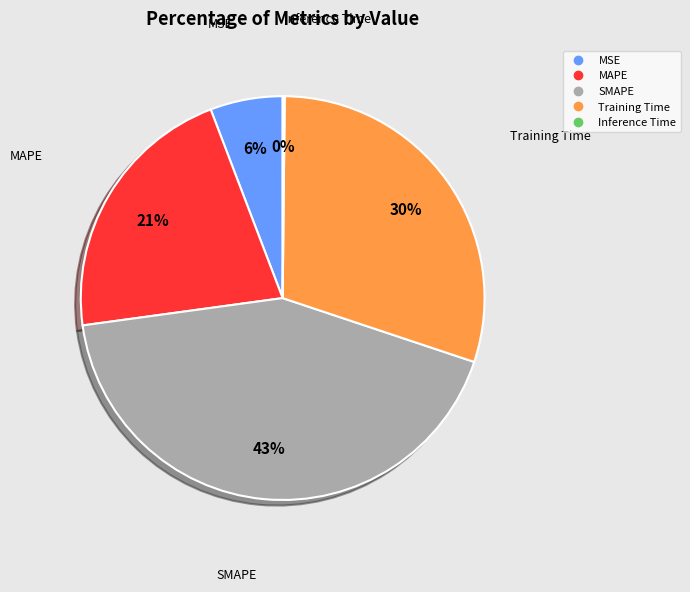

Which category has the biggest portion of the pie?

SMAPE